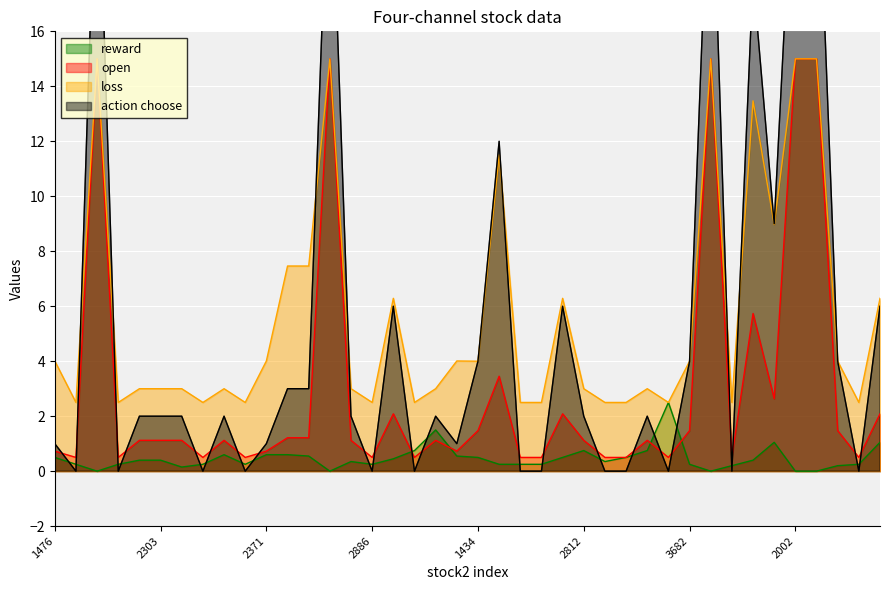

How many categories are shown in the chart?

40